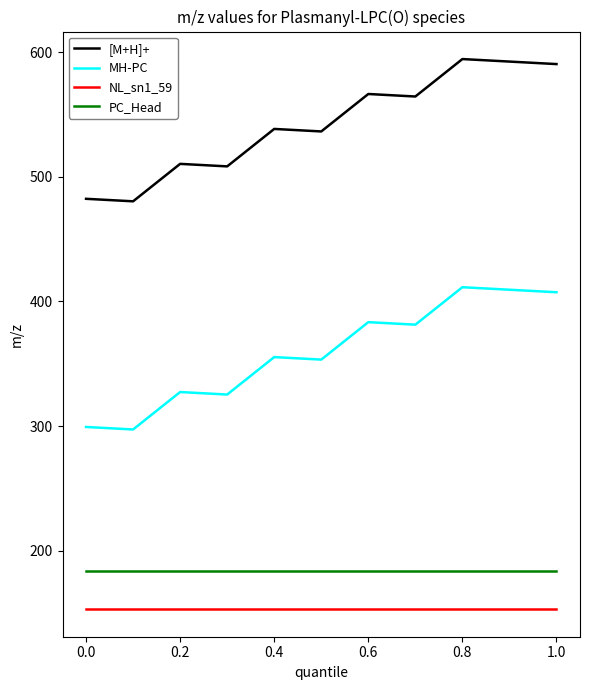

True or false: [M+H]+ and MH-PC intersect in this chart.

False